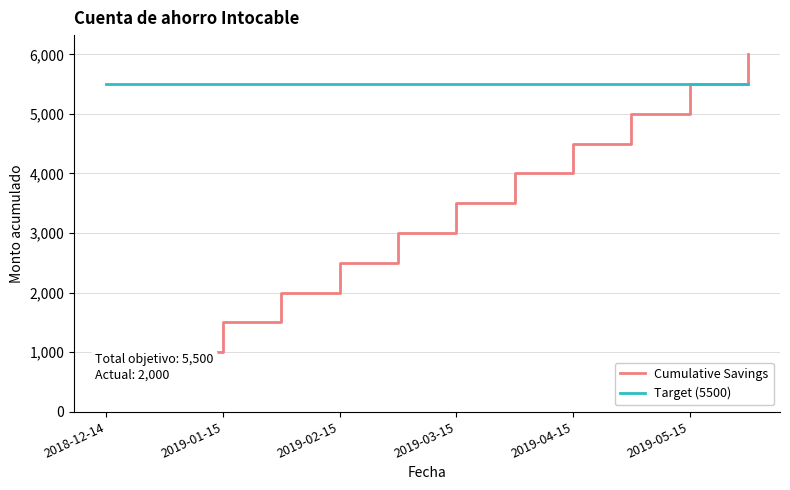

What is the average value of the Cumulative Savings series?

3250